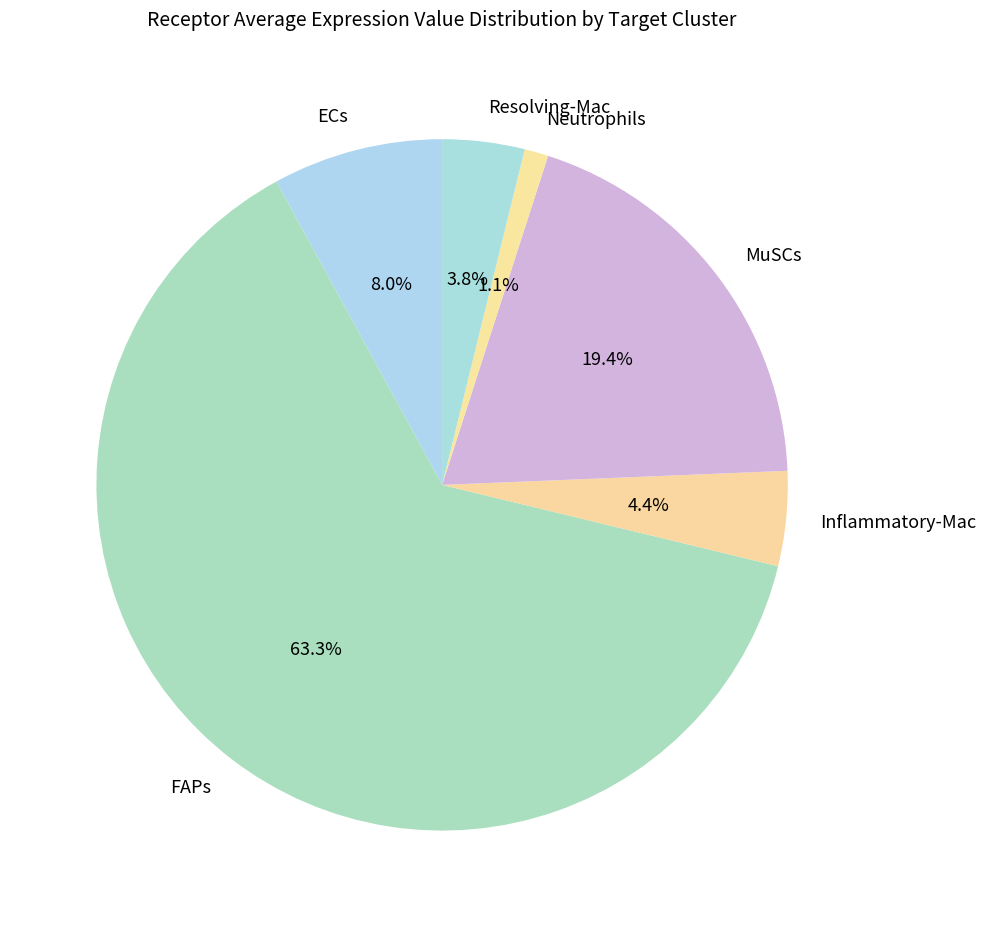

Between Neutrophils and MuSCs, which is larger?

MuSCs